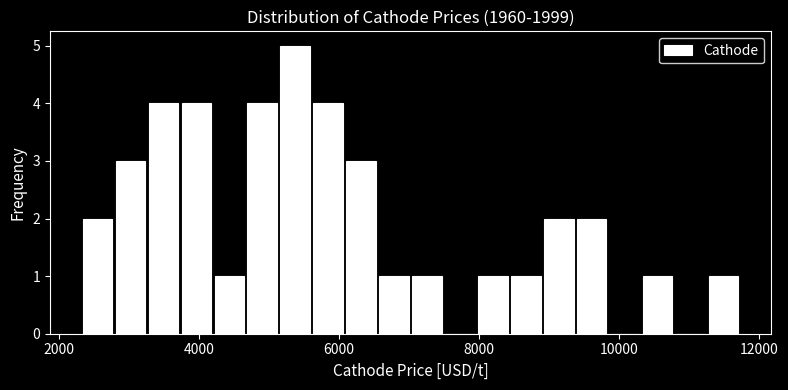

Read against the x-axis, roughly where is the centre of the tallest bar?

5400